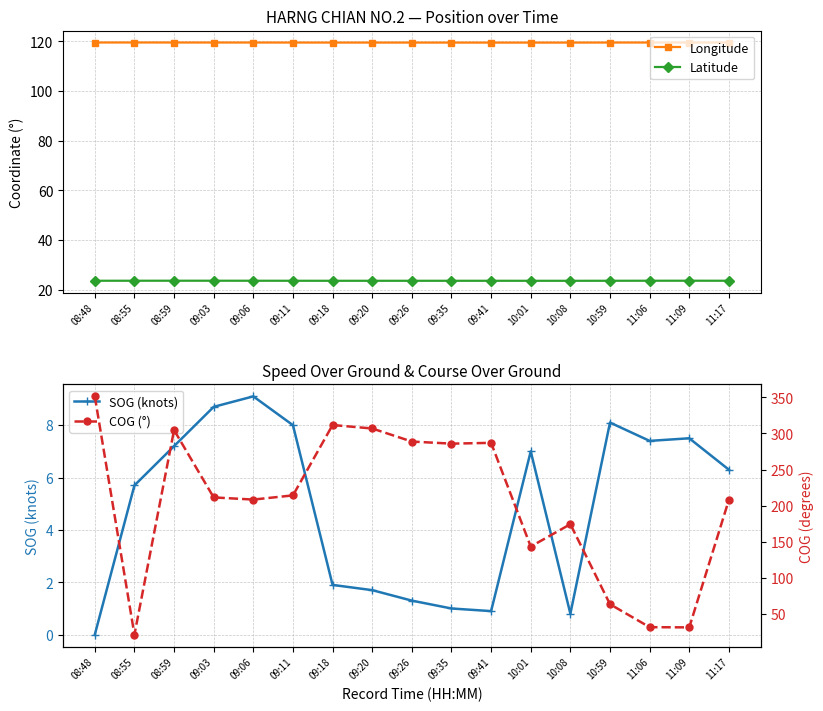

In Latitude, how many points are higher than both neighbors (excluding endpoints)?

3